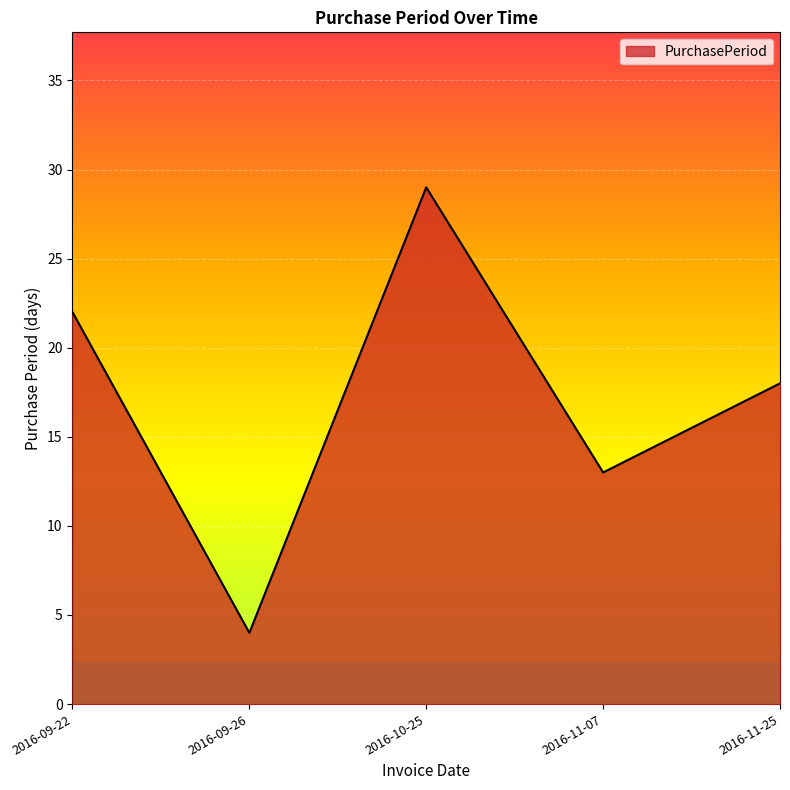

Reading right to left, extract all data points from this chart.

18	13	29	4	22